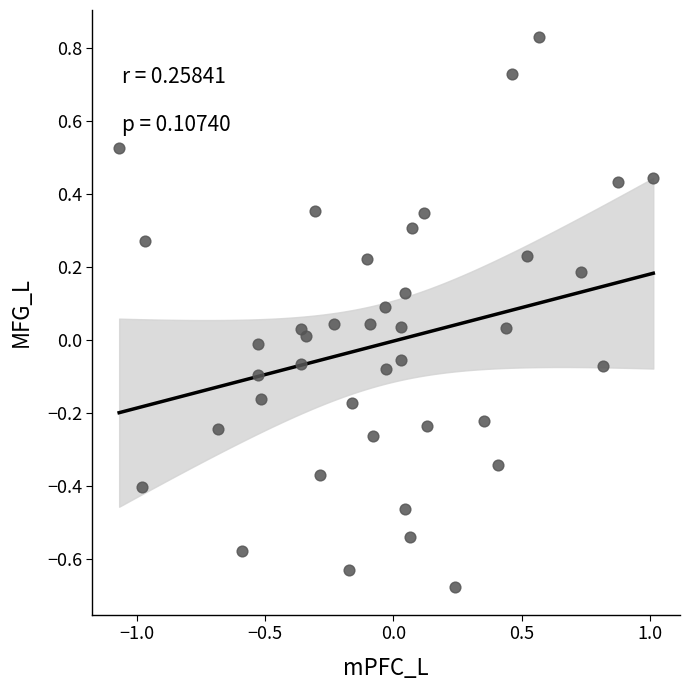

What is the range of Y values (max minus min)?

1.5